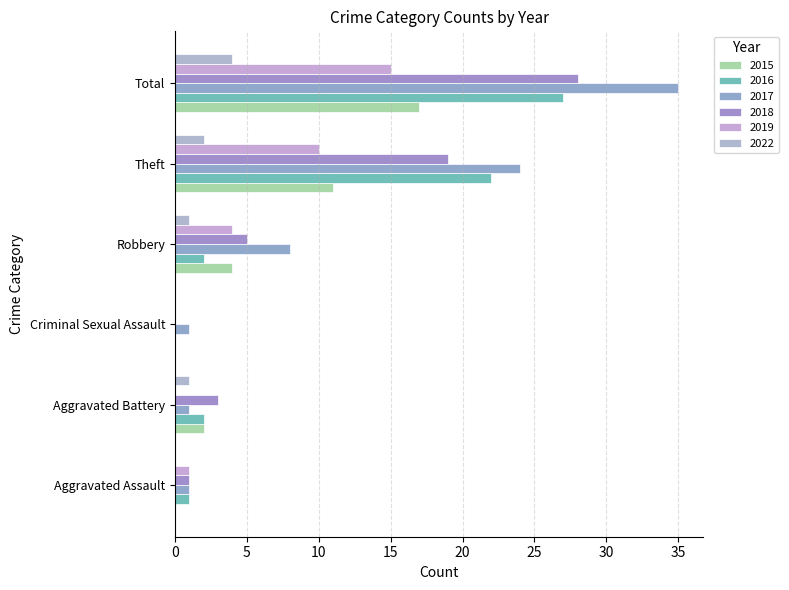

How many data points does each series have?

6